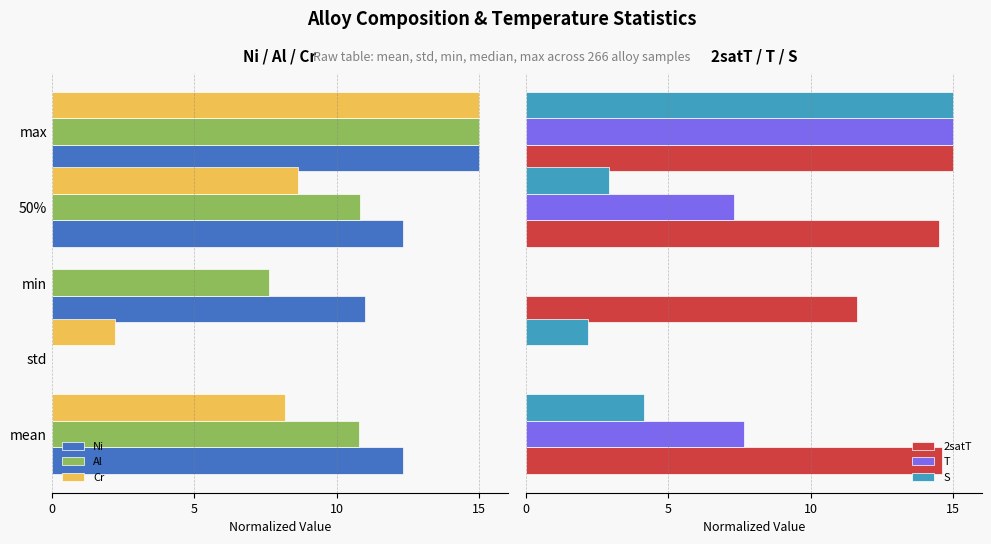

What is the sum of all 2satT values?

55.7